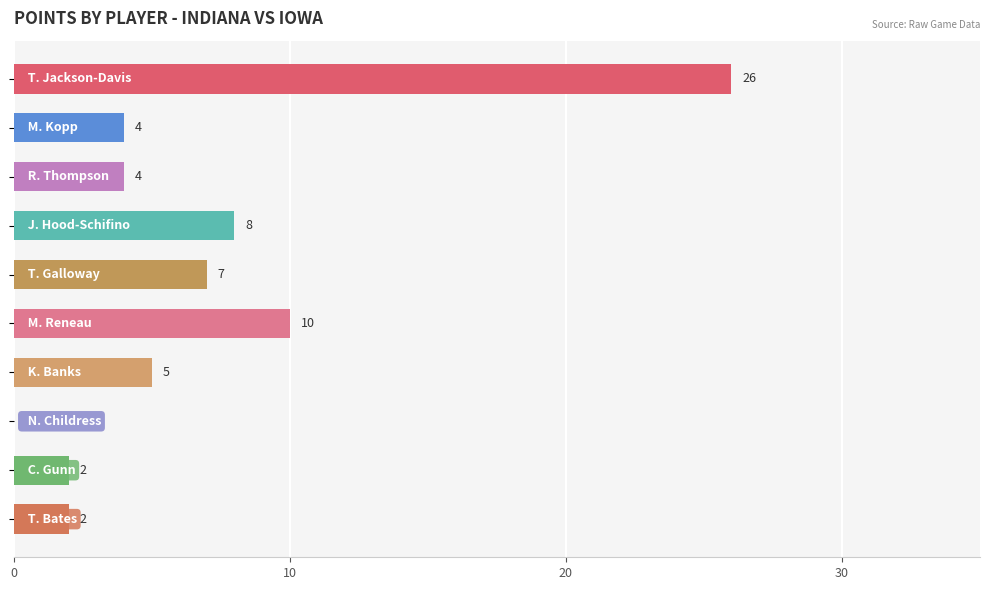

Are the bars horizontal?

Yes